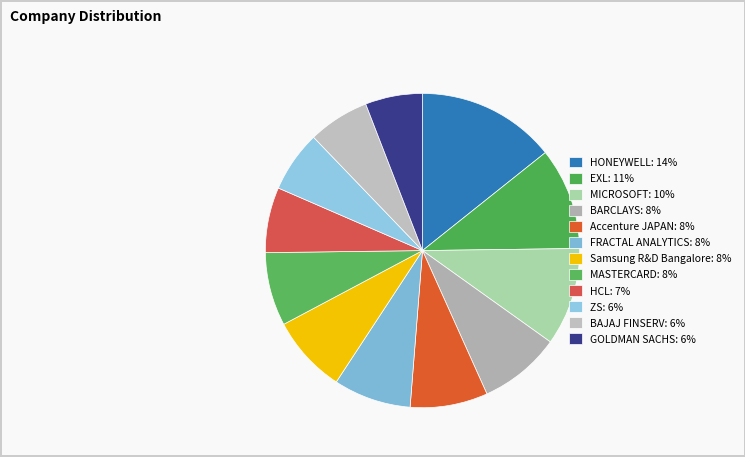

Which has a higher value, FRACTAL ANALYTICS or MICROSOFT?

MICROSOFT